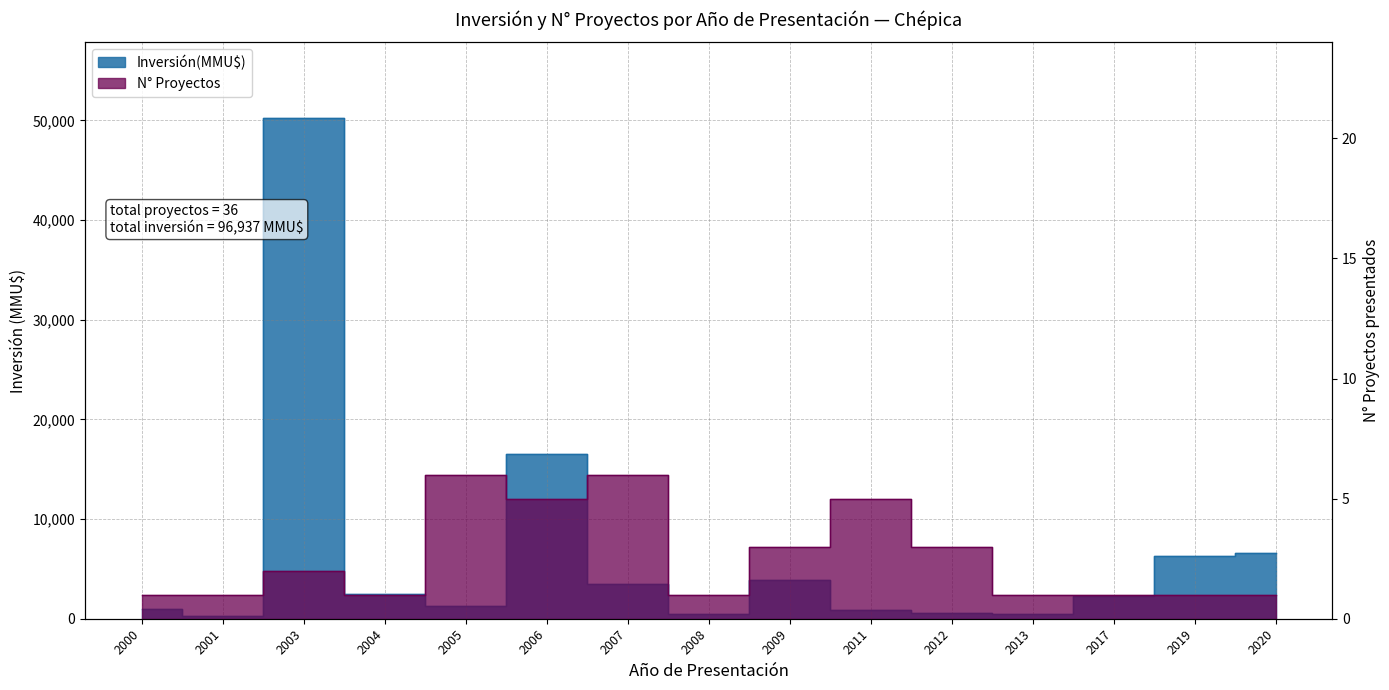

Reading left to right, transcribe all the data shown in this chart.

2000=1000	2001=250	2003=50300	2004=2500	2005=1322	2006=16572	2007=3521	2008=500	2009=3872	2011=900	2012=550	2013=500	2017=2300	2019=6250	2020=6600